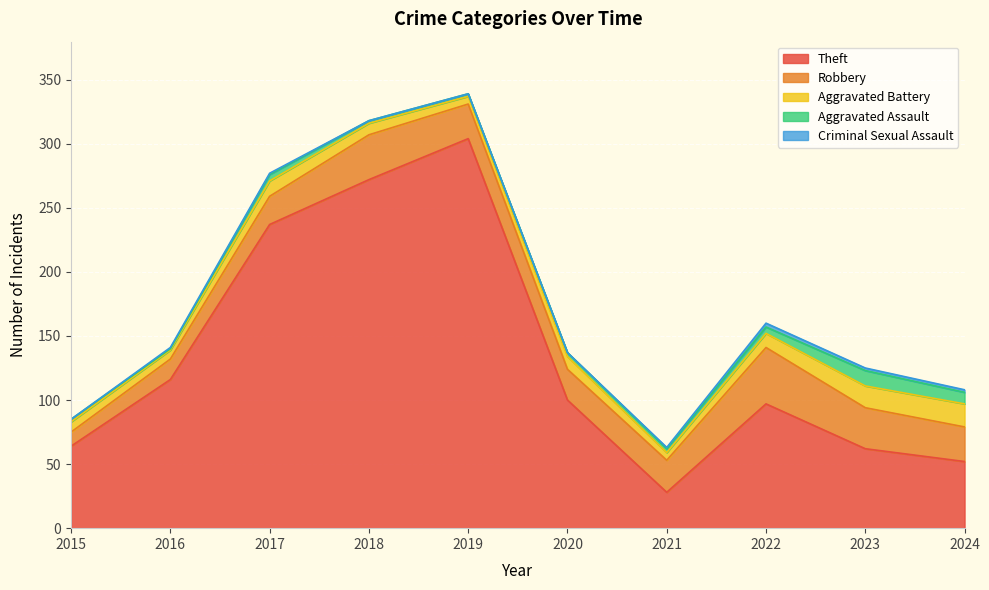

Where is Robbery nearest to the value 27?

2019